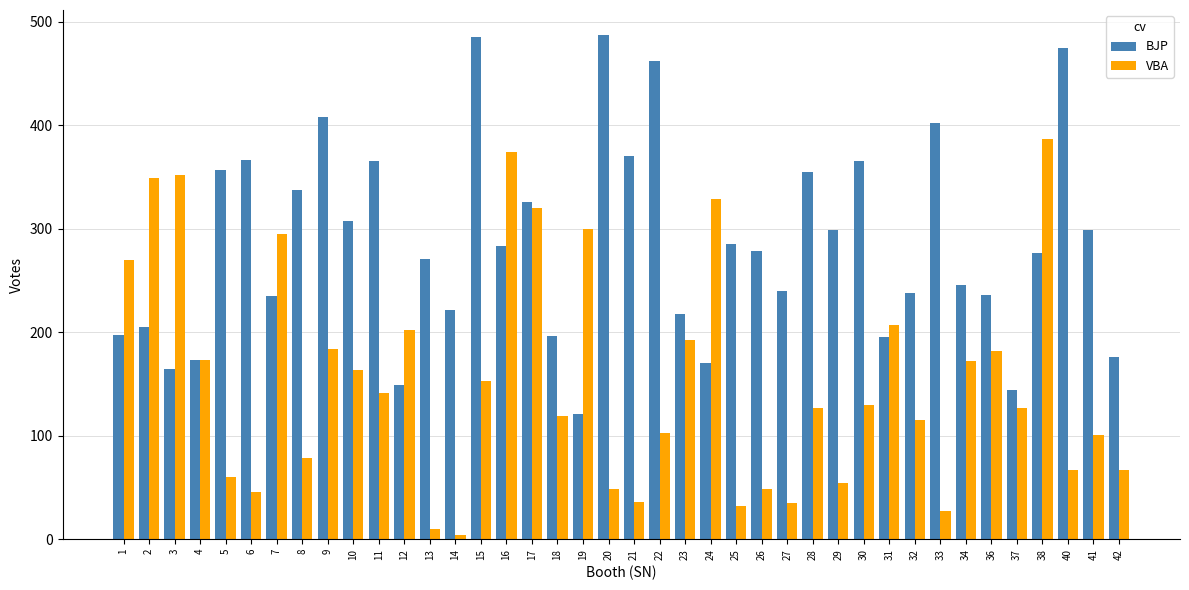

Is it true that BJP equals 475 at 40?

True